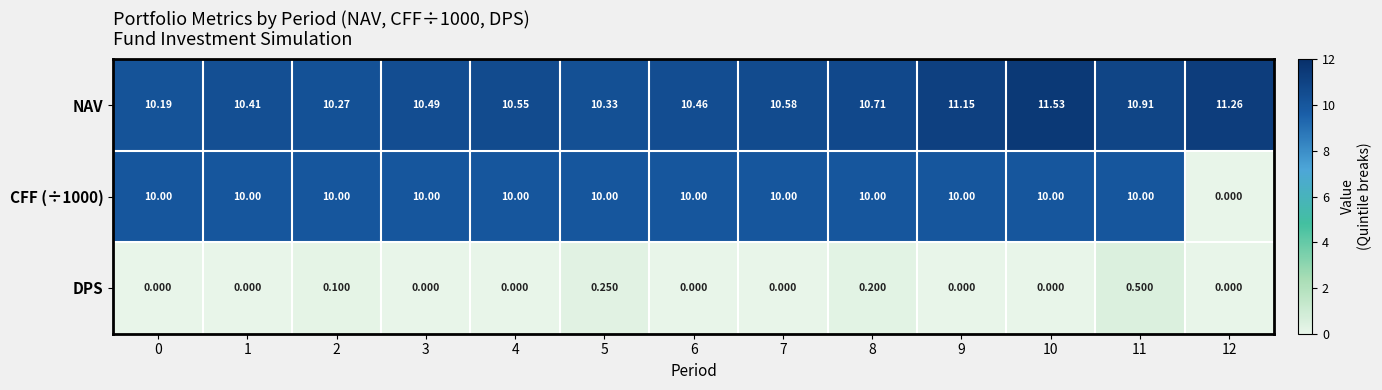

Which series changed the most between 7 and 11?

DPS